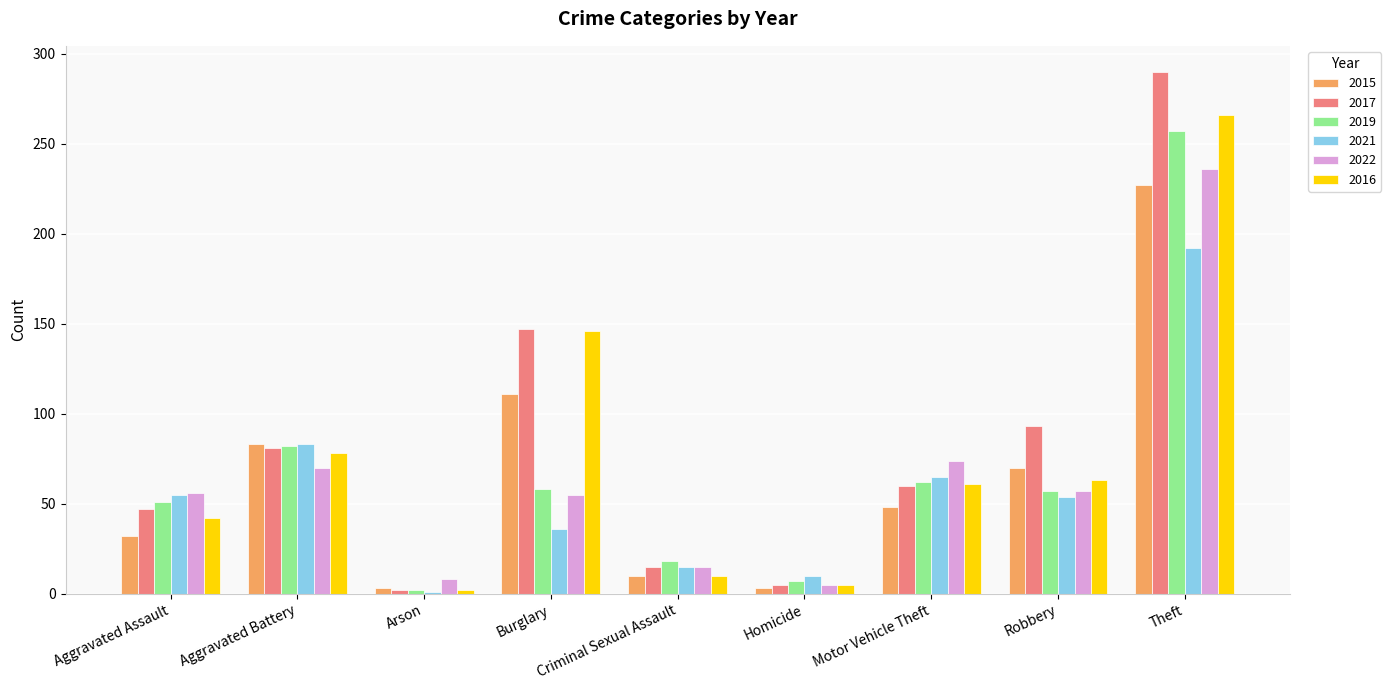

What is the total value across all series at Aggravated Assault?

283